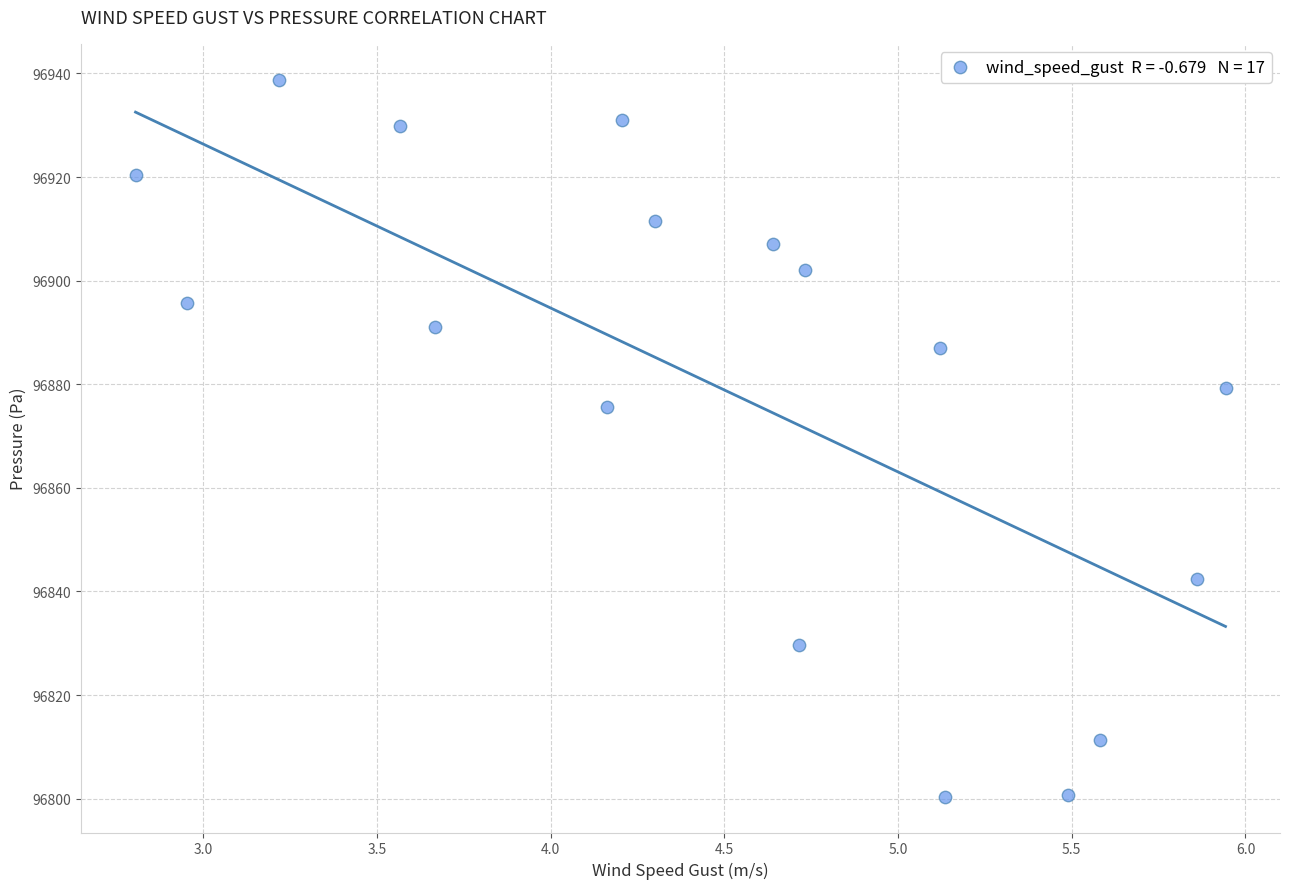

What is the range of X values (max minus min)?

3.1